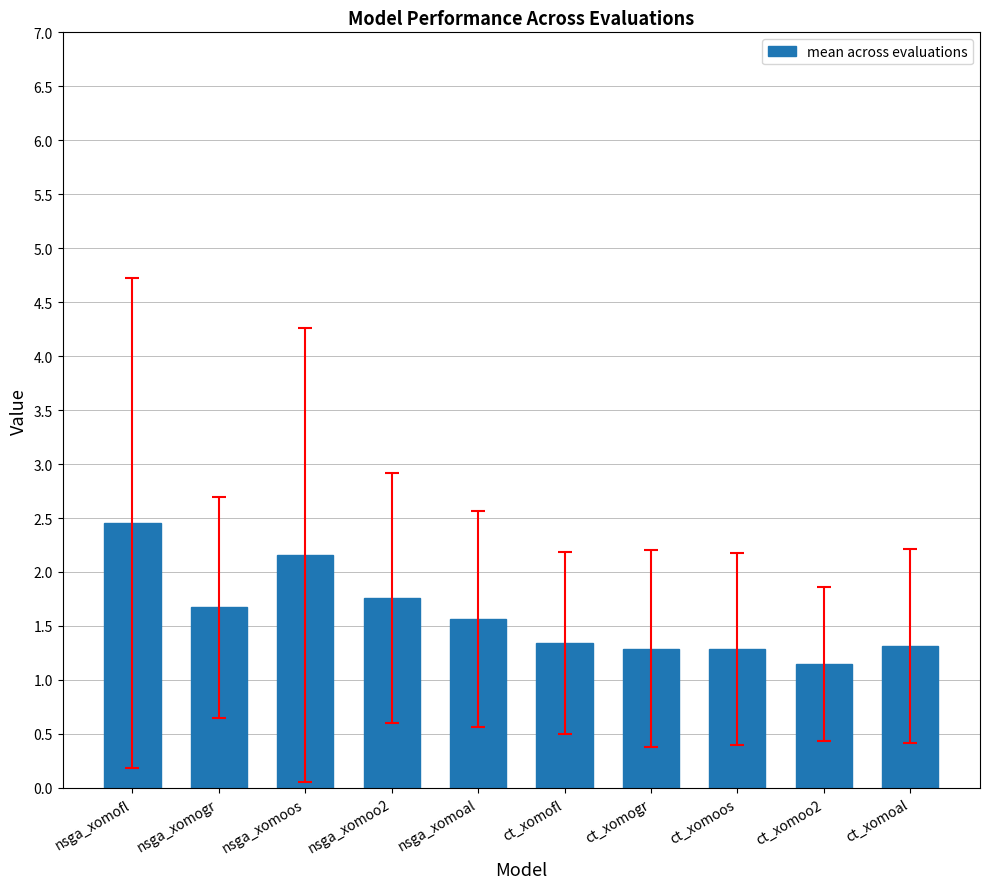

What is the ratio of the value at nsga_xomoo2 to the value at ct_xomoos?

1.4